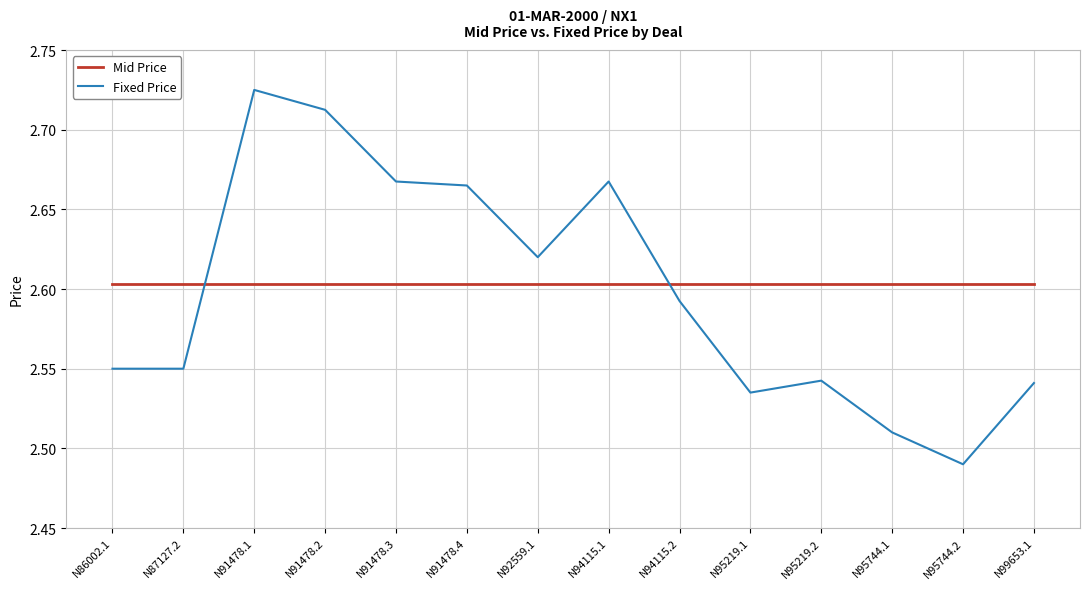

What is the total value across all series at N91478.3?

5.3